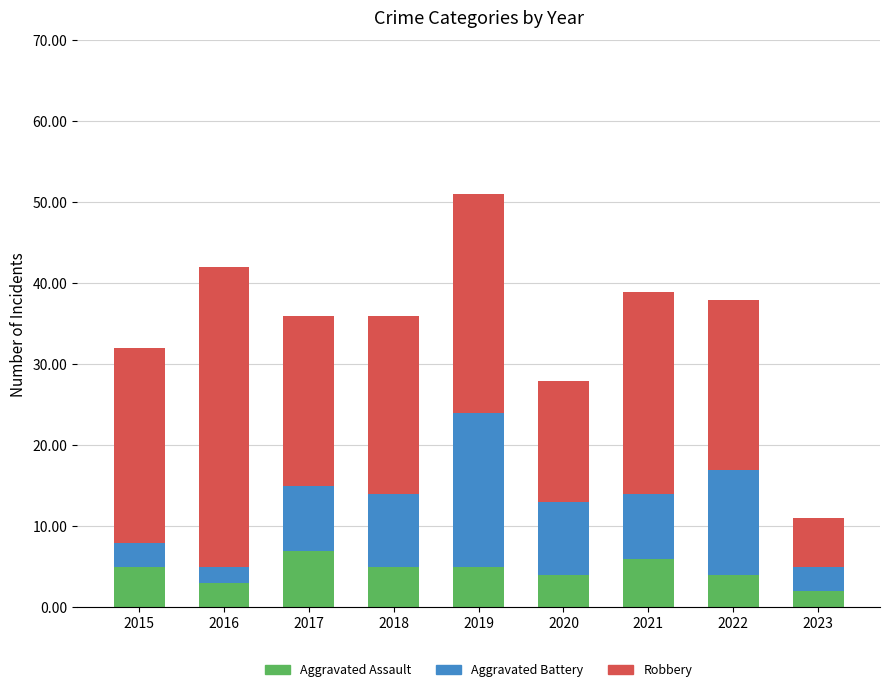

What is the total value across all series at 2019?

51